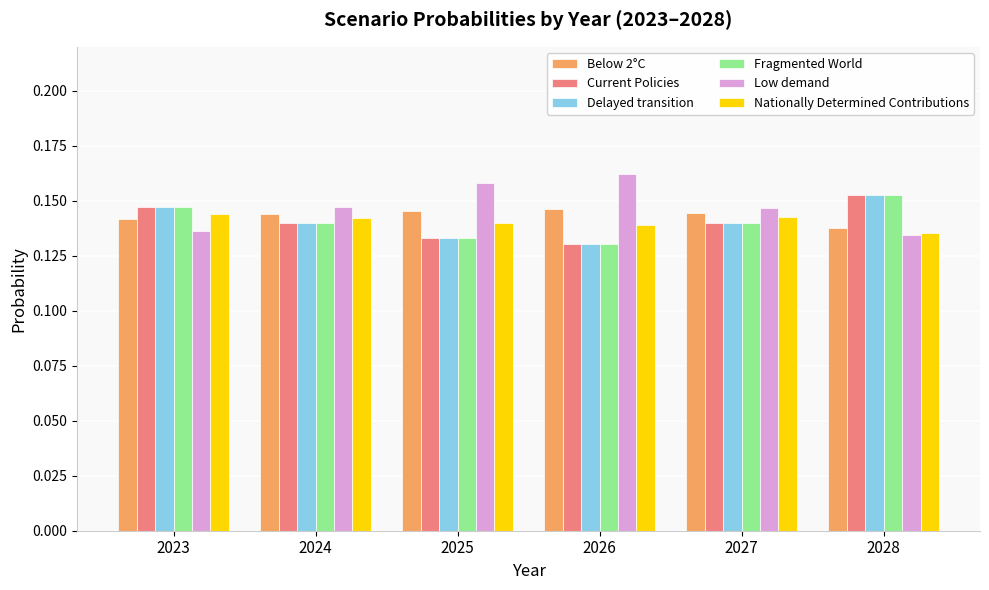

True or false: Below 2°C has a value of 0.2 at 2025.

False